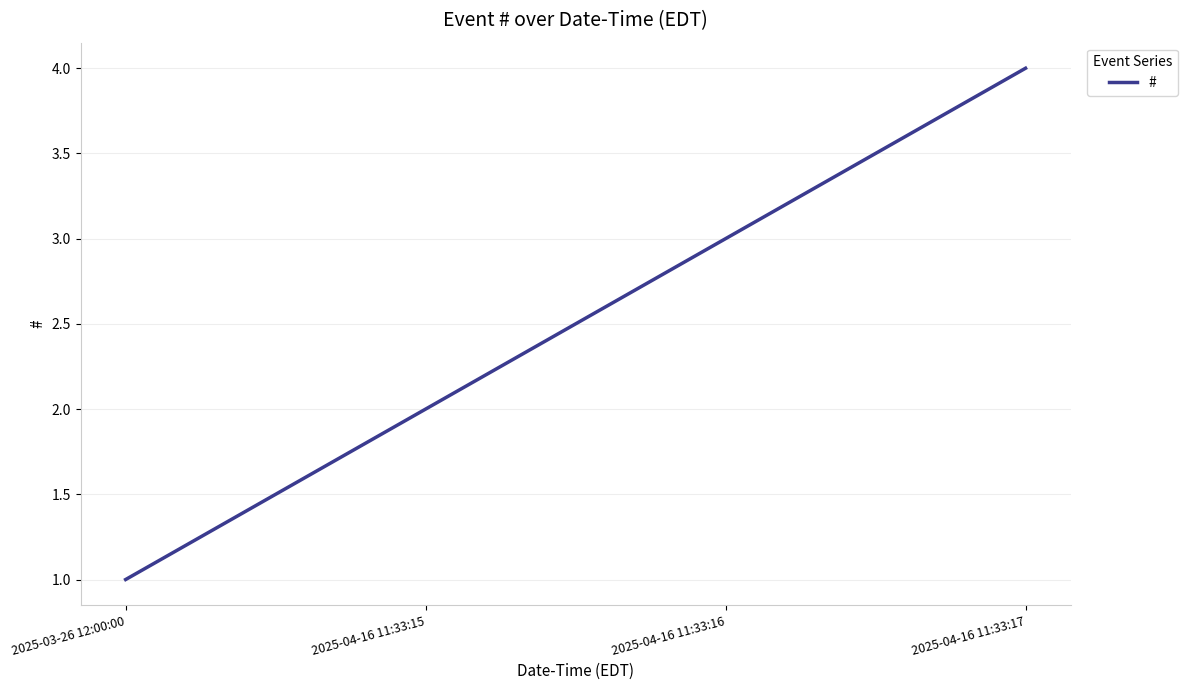

List the labels in order of value, smallest first.

2025-03-26 12:00:00, 2025-04-16 11:33:15, 2025-04-16 11:33:16, 2025-04-16 11:33:17